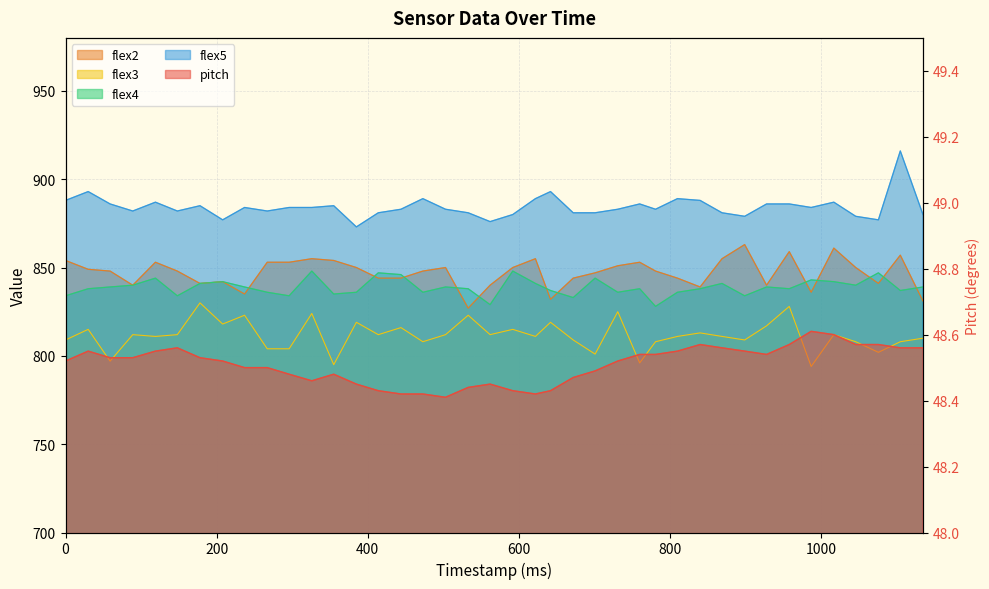

What is the greatest value displayed?

916.0